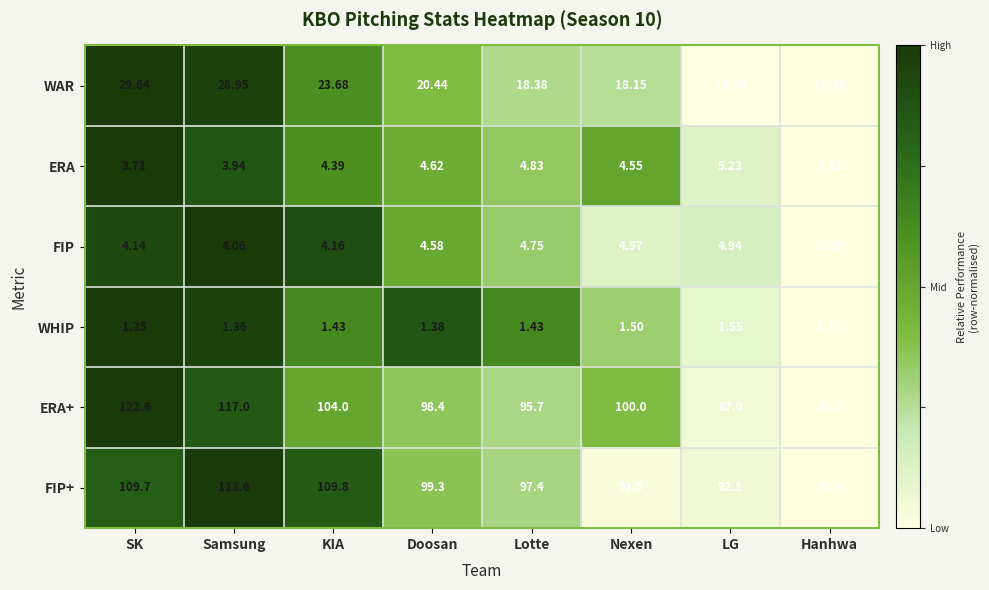

Where is FIP+ nearest to the value 102?

Doosan